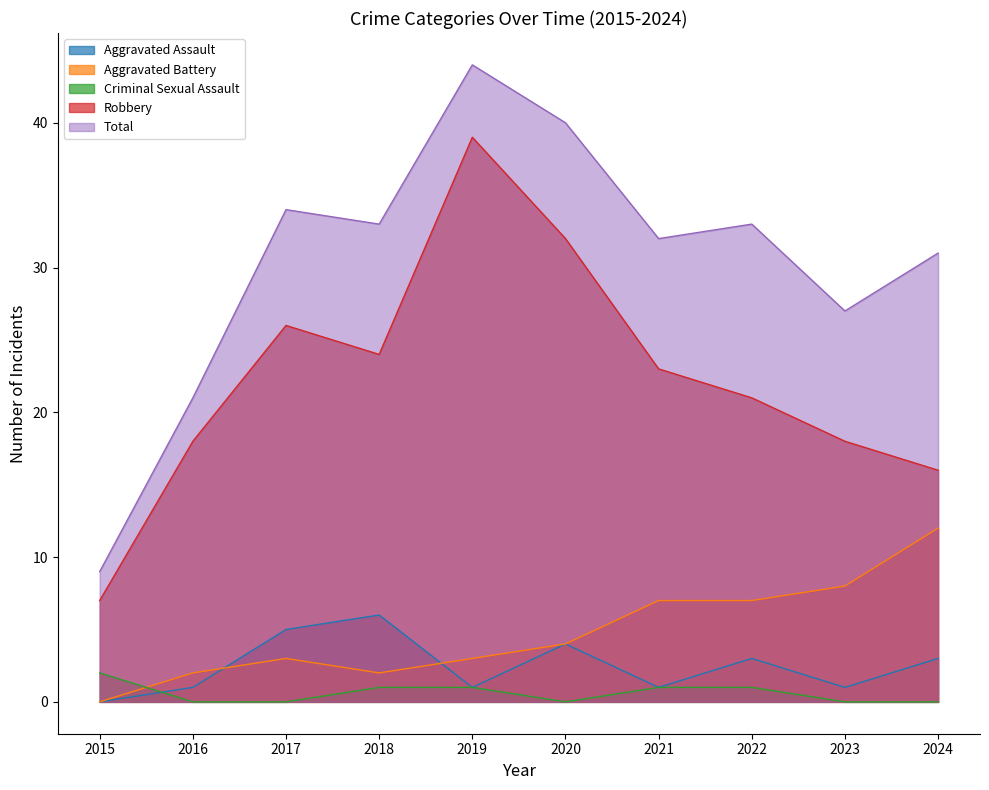

Which series has the largest total across all categories?

Total